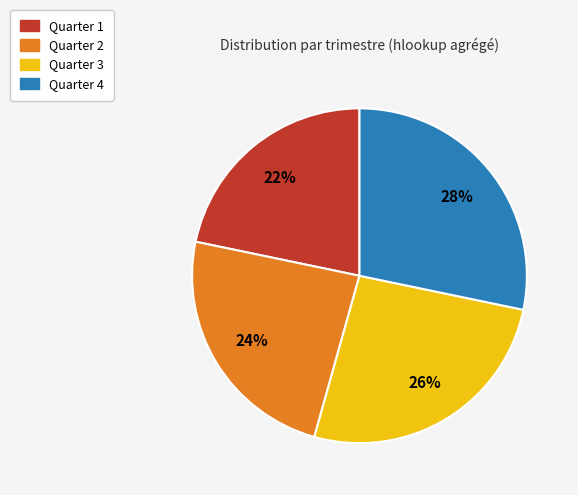

Does any single category account for the majority?

No